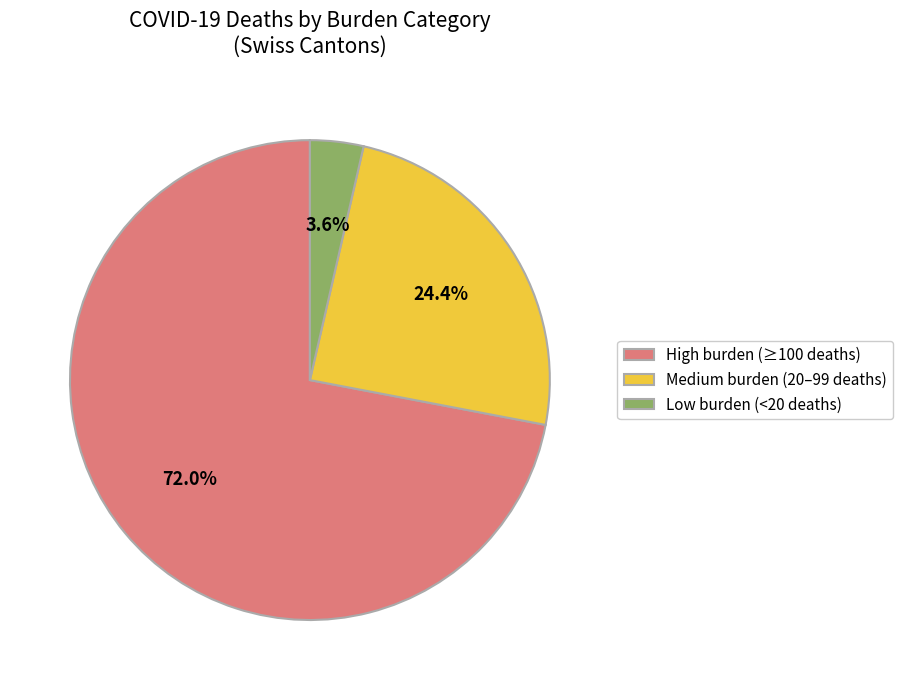

Combined, do Medium burden (20–99 deaths) and Low burden (<20 deaths) account for over 50%?

No